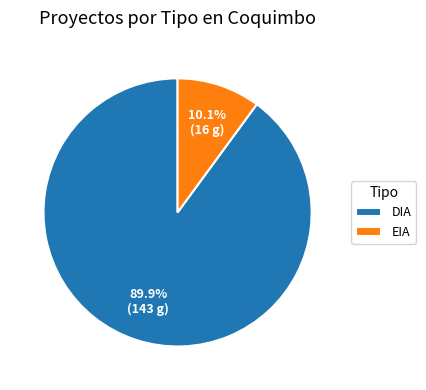

To the nearest percent, what is the difference between the largest and smallest slice percentages?

80%